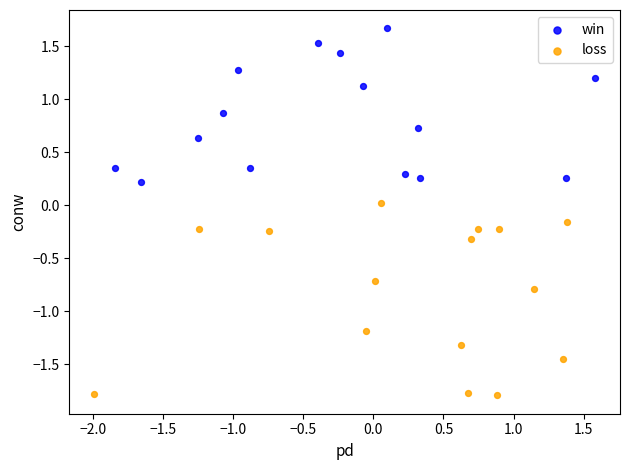

Which series has the widest spread of Y values?

loss